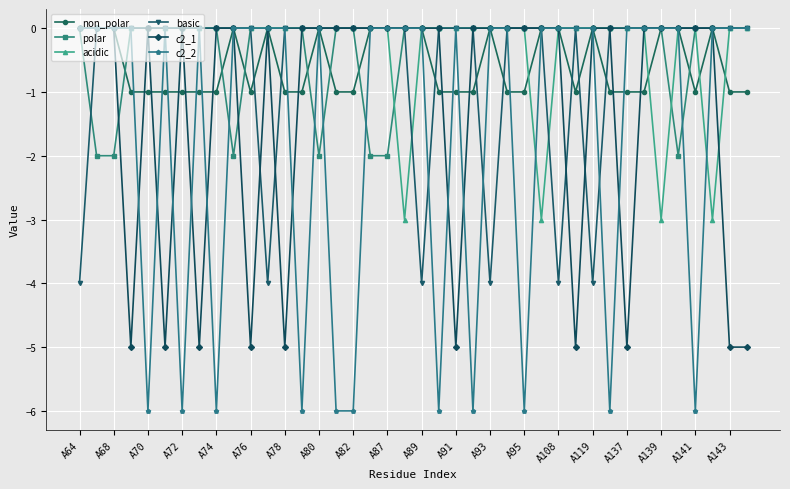

What is the minimum value for acidic?

-3